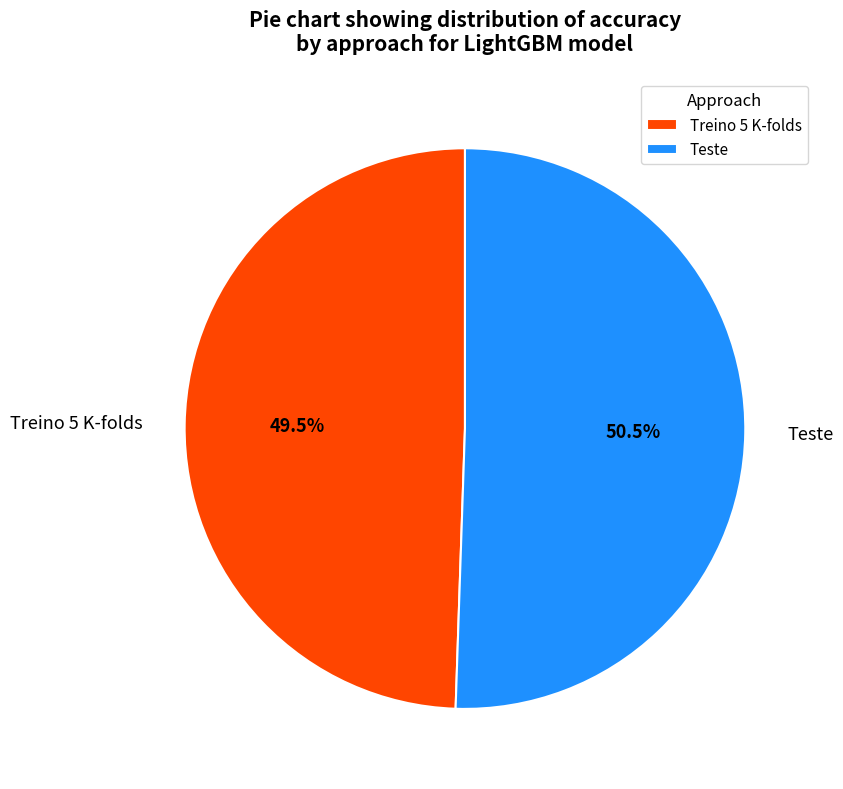

What portion of the pie excludes Teste?

49.5%